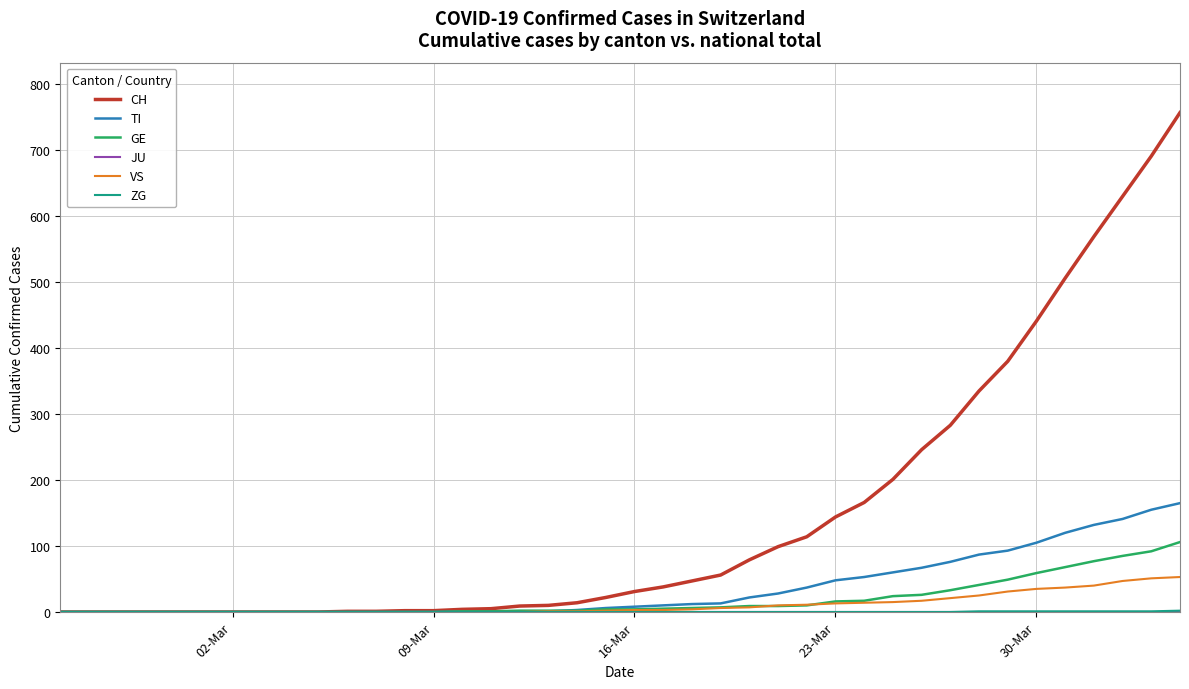

What is the maximum value shown in the chart?

757